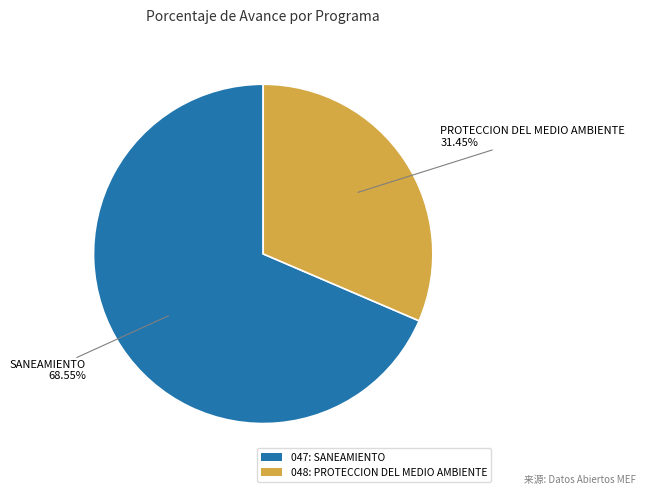

Does any single category account for the majority?

Yes